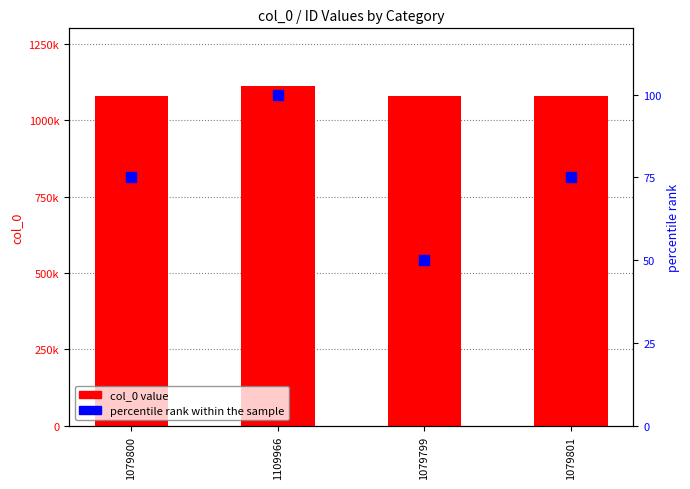

Which series reaches the minimum Y coordinate?

percentile rank within the sample